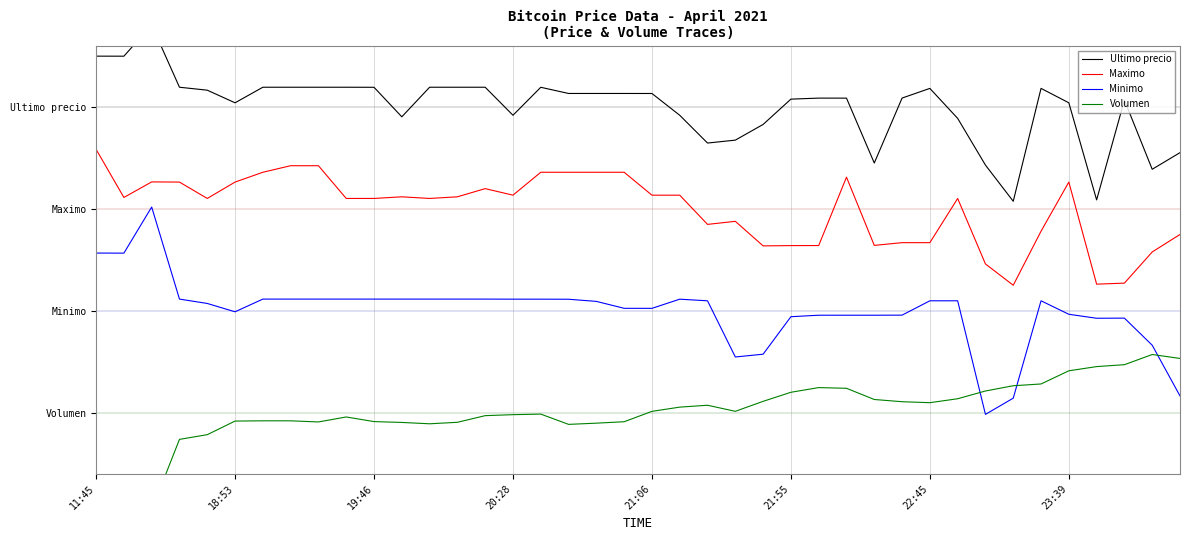

How many lines are shown in the chart?

4